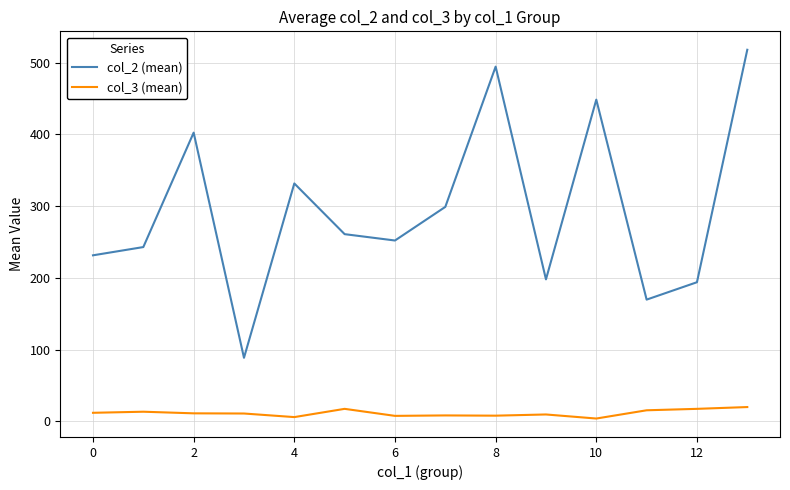

Which series has the largest total across all categories?

col_2 (mean)